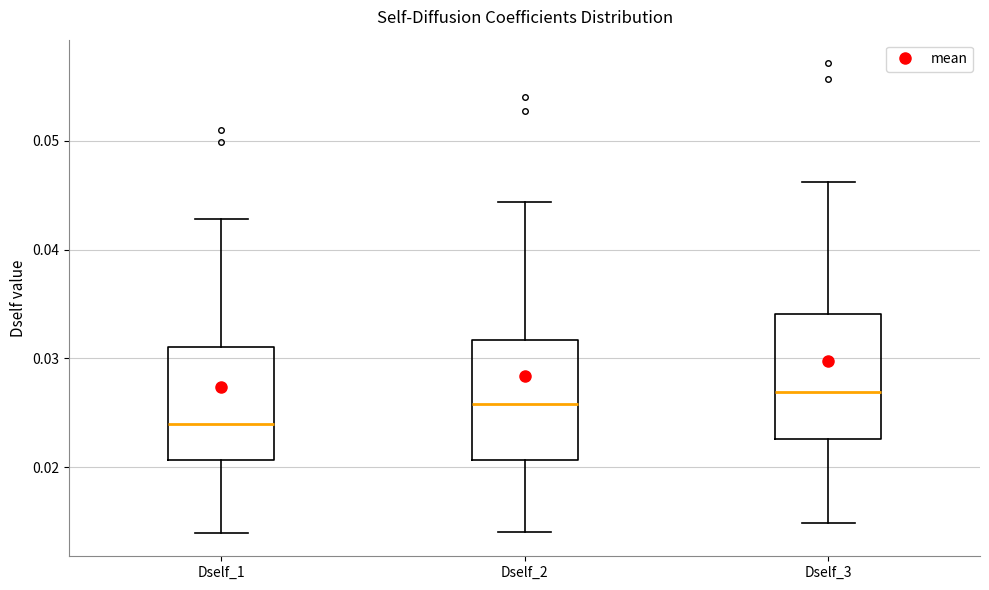

Which box's median line is the lowest?

Dself_1